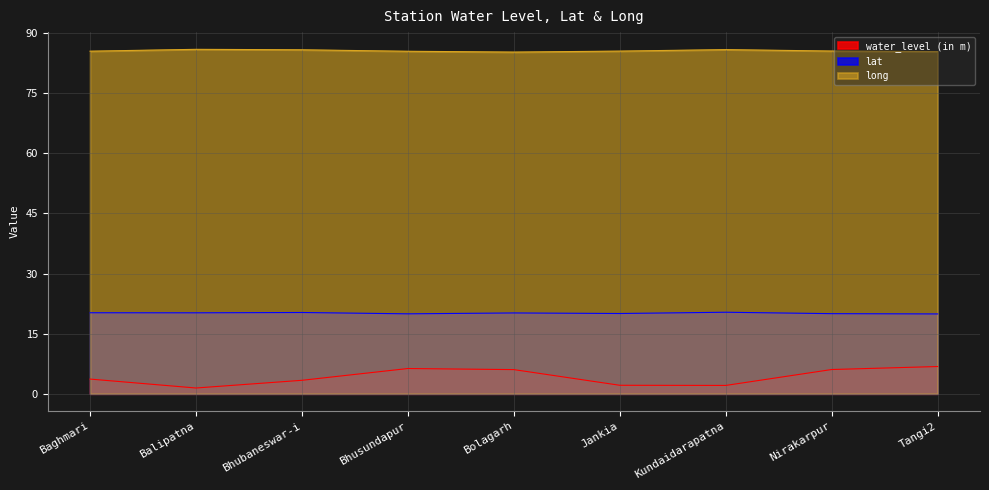

Which series has the largest total across all categories?

long